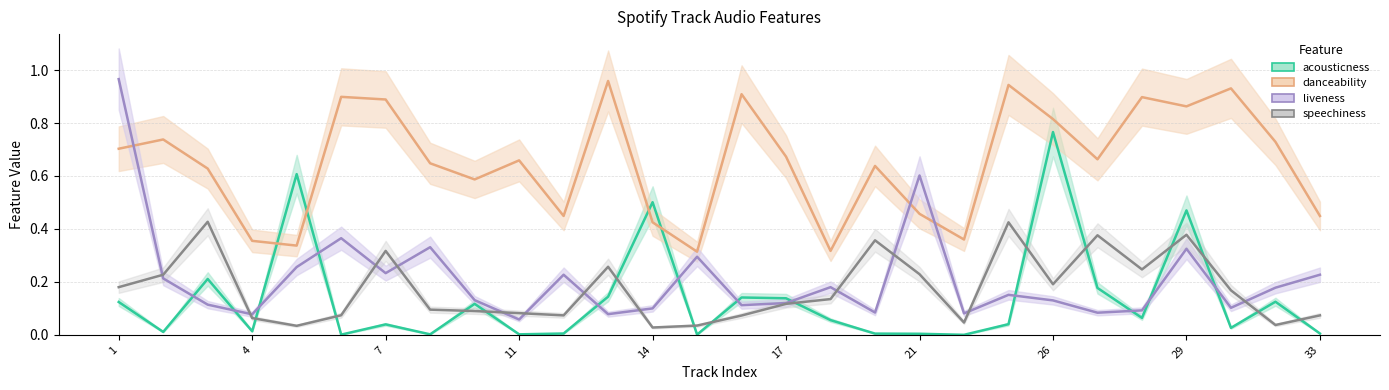

After their last crossing, which series has the higher values: acousticness or speechiness?

speechiness